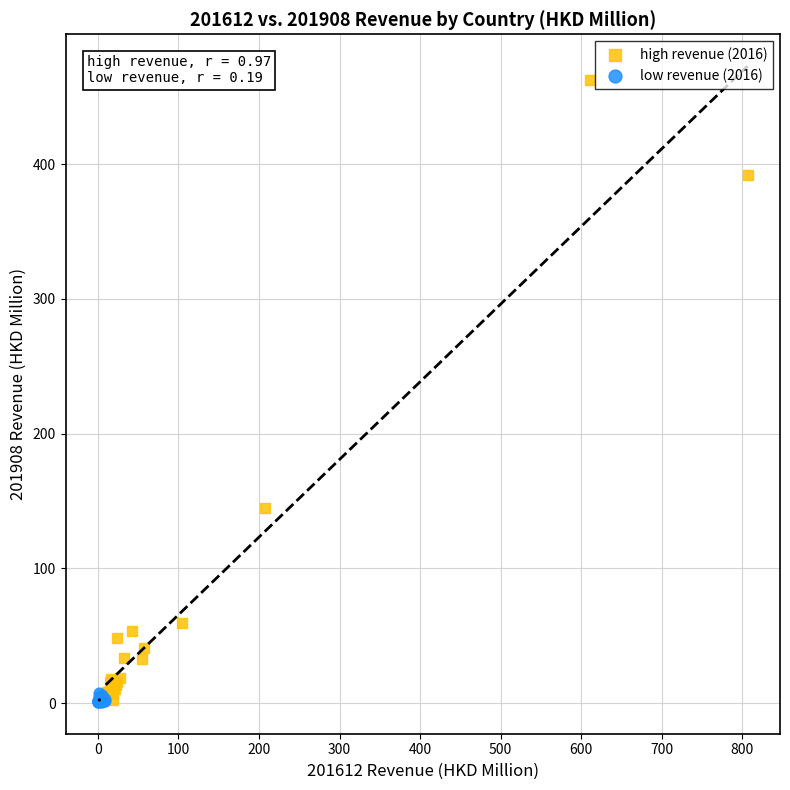

Which series reaches the maximum Y coordinate?

high revenue (2016)